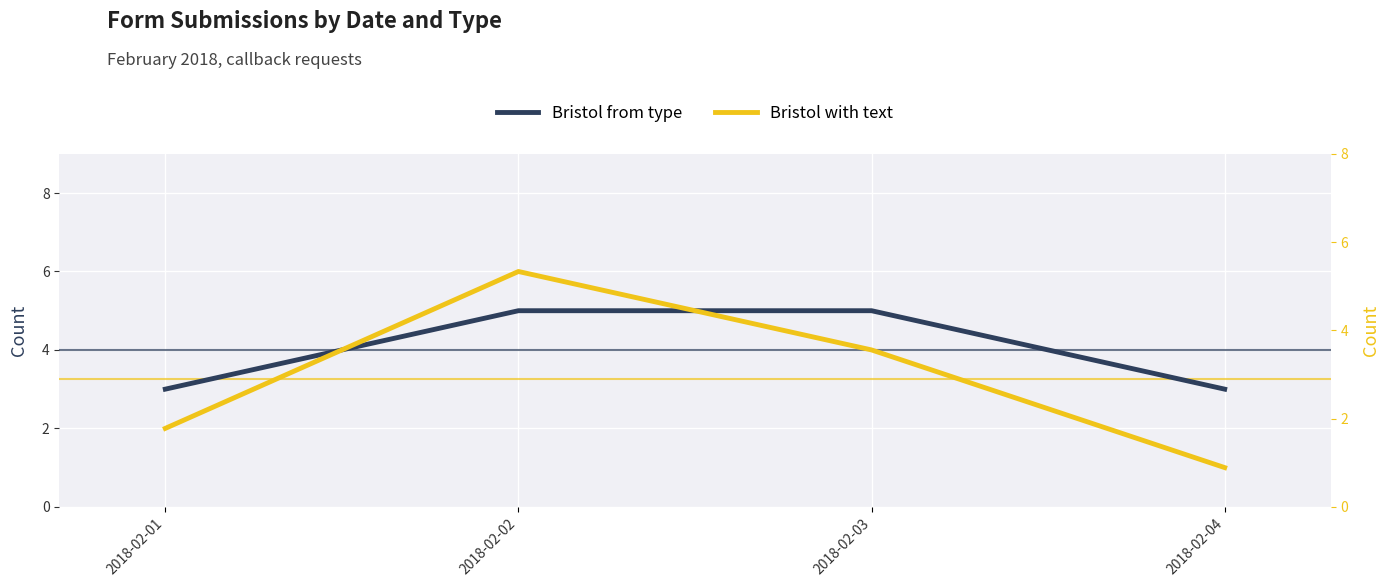

List the series in order of their peak value, highest first.

Bristol with text, Bristol from type